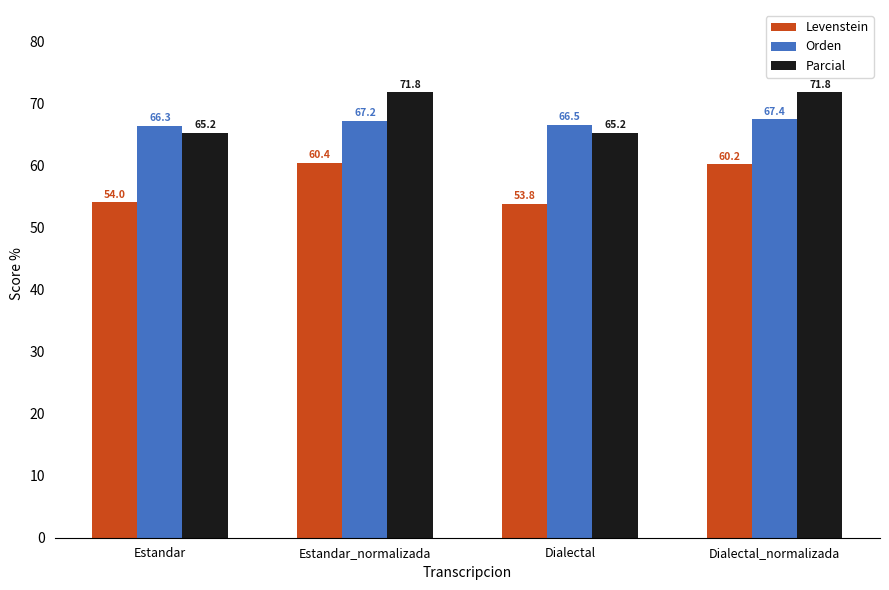

Which category has the lowest value in the Orden series?

Estandar